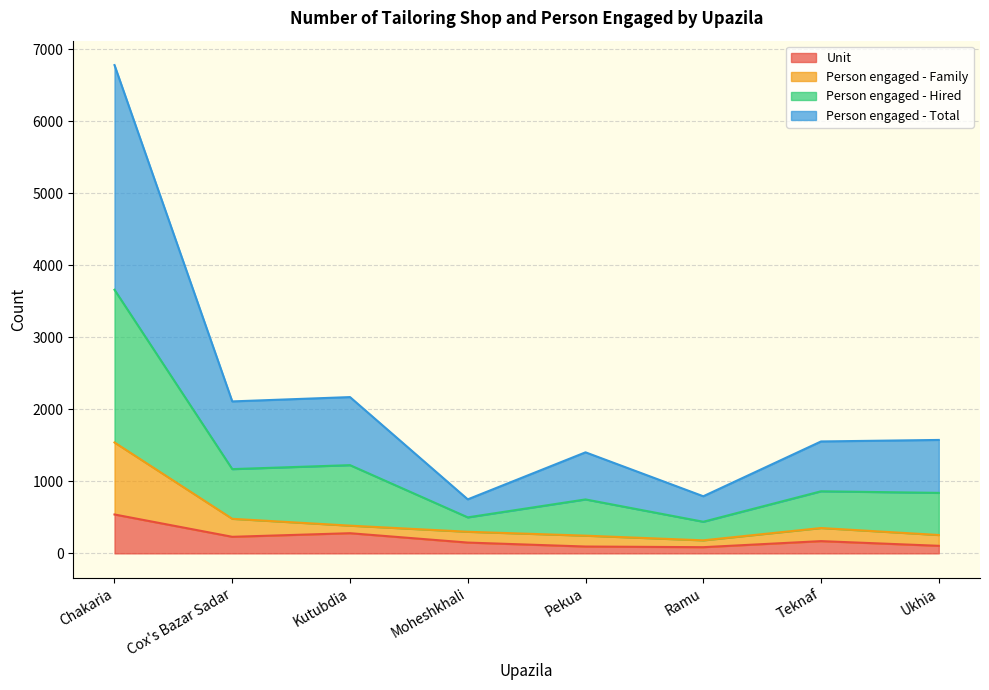

How many interior local valleys does the Person engaged - Hired series have?

3